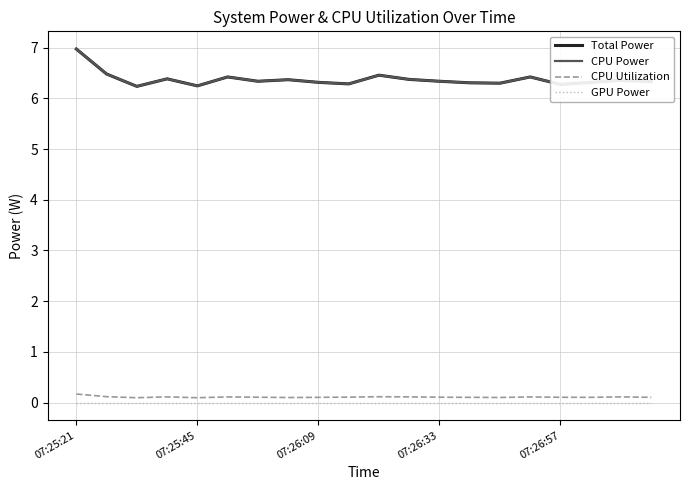

Reading right to left, what are all the values shown in this chart?

Total Power: 6.3	6.4	6.3	6.3	6.4	6.3	6.3	6.3	6.4	6.5	6.3	6.3	6.4	6.3	6.4	6.2	6.4	6.2	6.5	7.0
CPU Power: 6.3	6.4	6.3	6.3	6.4	6.3	6.3	6.3	6.4	6.5	6.3	6.3	6.4	6.3	6.4	6.2	6.4	6.2	6.5	7.0
CPU Utilization: 0.1	0.1	0.1	0.1	0.1	0.1	0.1	0.1	0.1	0.1	0.1	0.1	0.1	0.1	0.1	0.1	0.1	0.1	0.1	0.2
GPU Power: 0.0	0.0	0.0	0.0	0.0	0.0	0.0	0.0	0.0	0.0	0.0	0.0	0.0	0.0	0.0	0.0	0.0	0.0	0.0	0.0